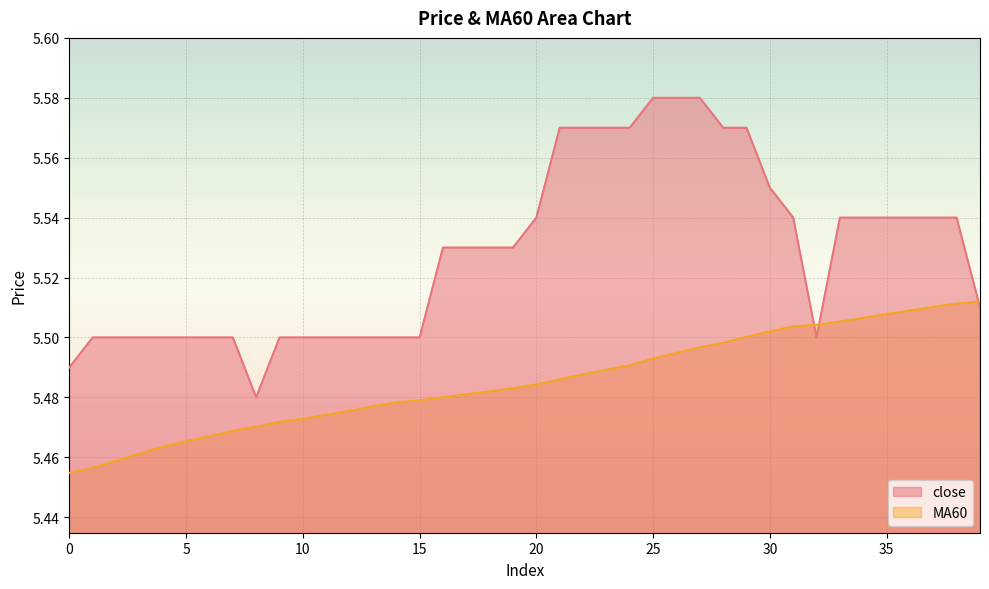

What is the difference between the maximum and minimum values in the MA60 series?

0.1